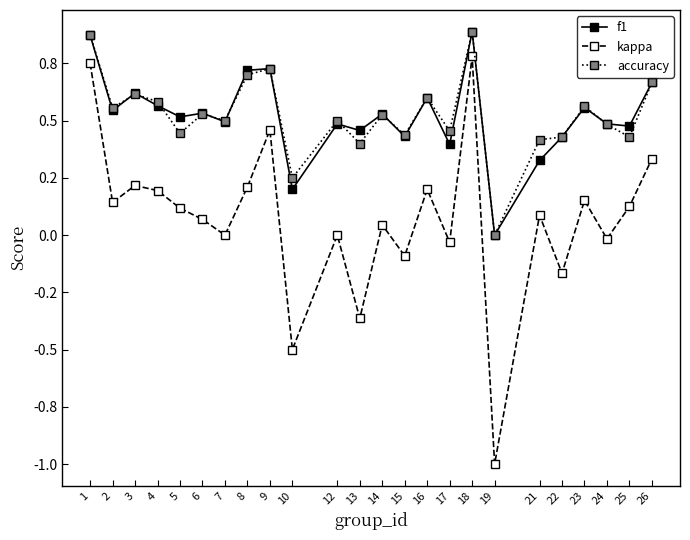

Reading left to right, extract all data points from this chart.

f1: 1=0.9	2=0.5	3=0.6	4=0.6	5=0.5	6=0.5	7=0.5	8=0.7	9=0.7	10=0.2	12=0.5	13=0.5	14=0.5	15=0.4	16=0.6	17=0.4	18=0.9	19=0.0	21=0.3	22=0.4	23=0.6	24=0.5	25=0.5	26=0.7
kappa: 1=0.8	2=0.1	3=0.2	4=0.2	5=0.1	6=0.1	7=0.0	8=0.2	9=0.5	10=-0.5	12=0.0	13=-0.4	14=0.0	15=-0.1	16=0.2	17=-0.0	18=0.8	19=-1.0	21=0.1	22=-0.2	23=0.2	24=-0.0	25=0.1	26=0.3
accuracy: 1=0.9	2=0.6	3=0.6	4=0.6	5=0.4	6=0.5	7=0.5	8=0.7	9=0.7	10=0.2	12=0.5	13=0.4	14=0.5	15=0.4	16=0.6	17=0.5	18=0.9	19=0.0	21=0.4	22=0.4	23=0.6	24=0.5	25=0.4	26=0.7